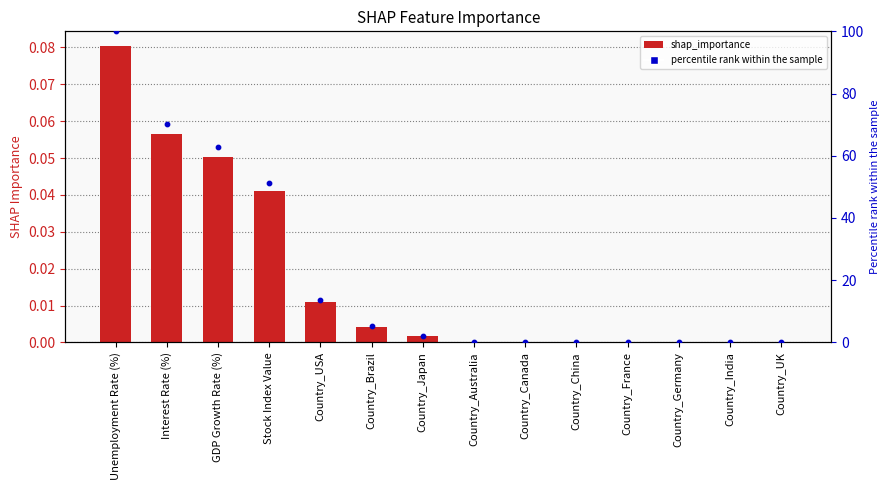

Which series has the largest total across all categories?

percentile rank within the sample